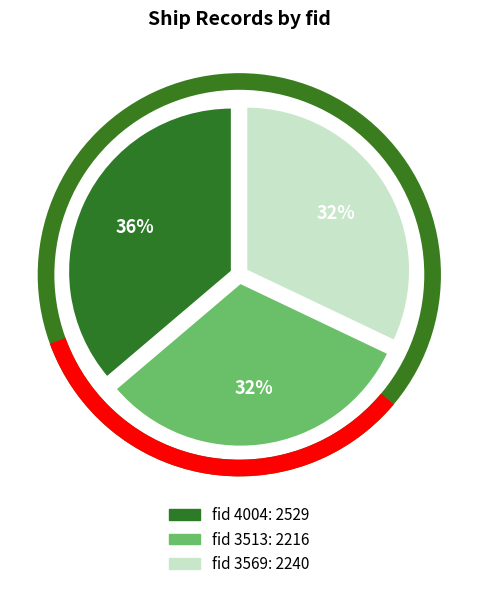

To the nearest percent, what is the average slice percentage?

33%